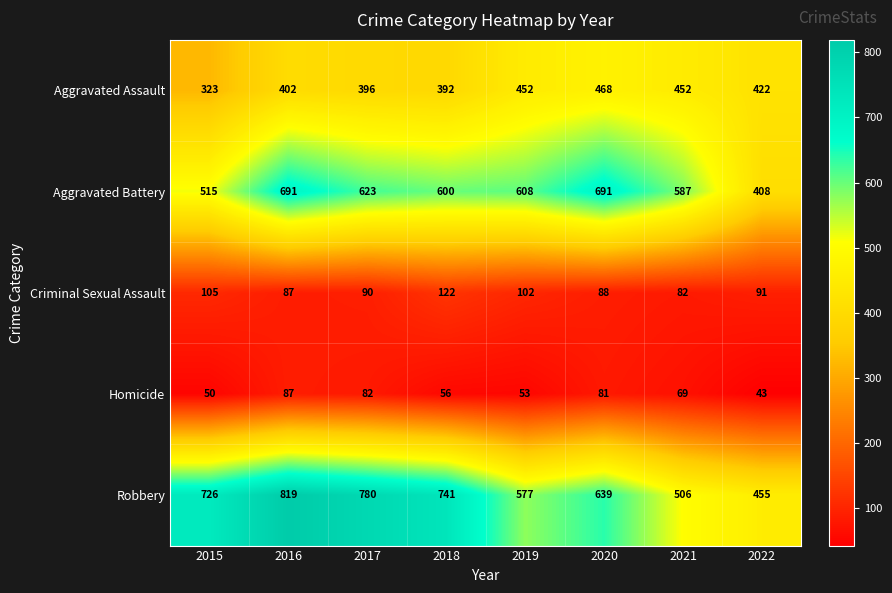

Count the Robbery values in the range 577 to 780.

5